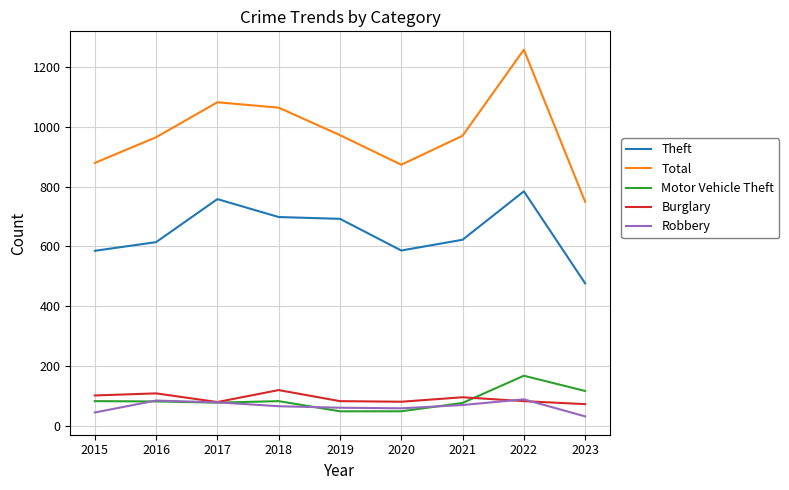

In Robbery, how many points are higher than both neighbors (excluding endpoints)?

2